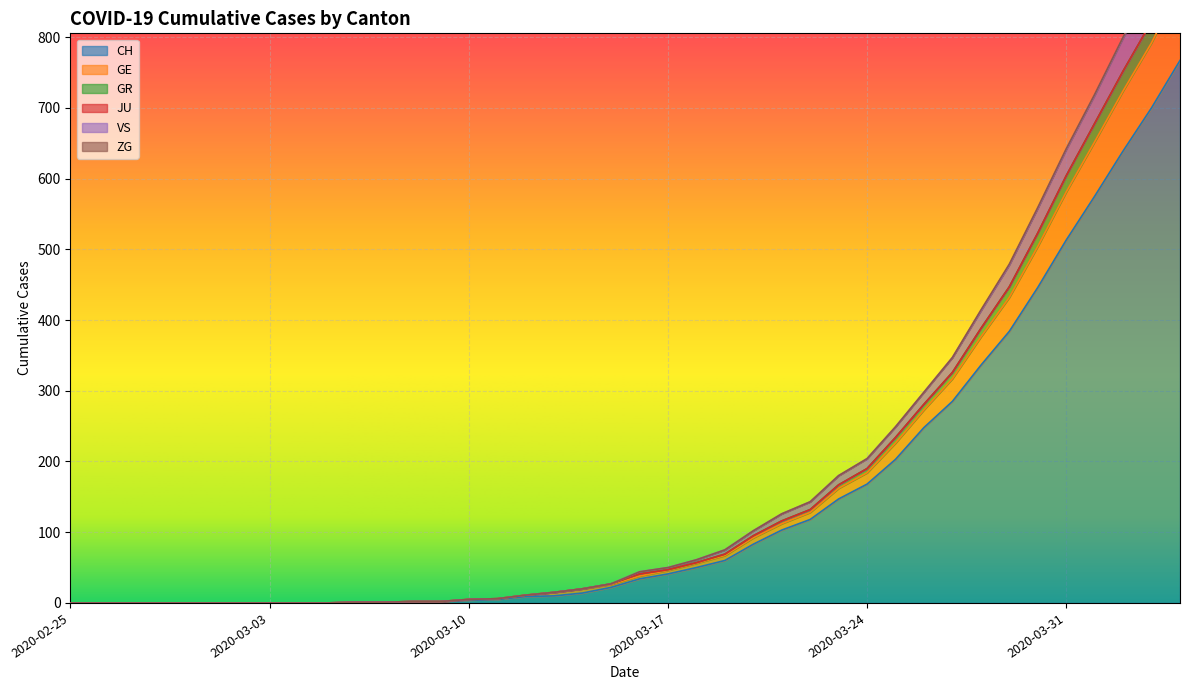

How many data points in GR are above 41?

19